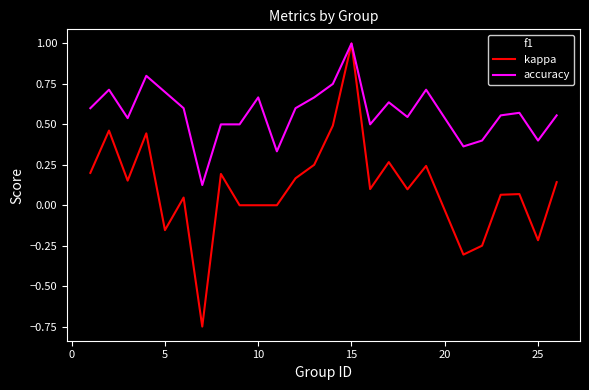

What is the maximum value for accuracy?

1.0